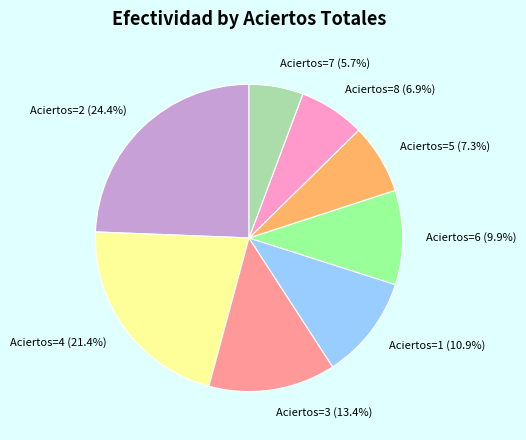

How much of the chart is everything except Aciertos=6 (9.9%)?

90.1%